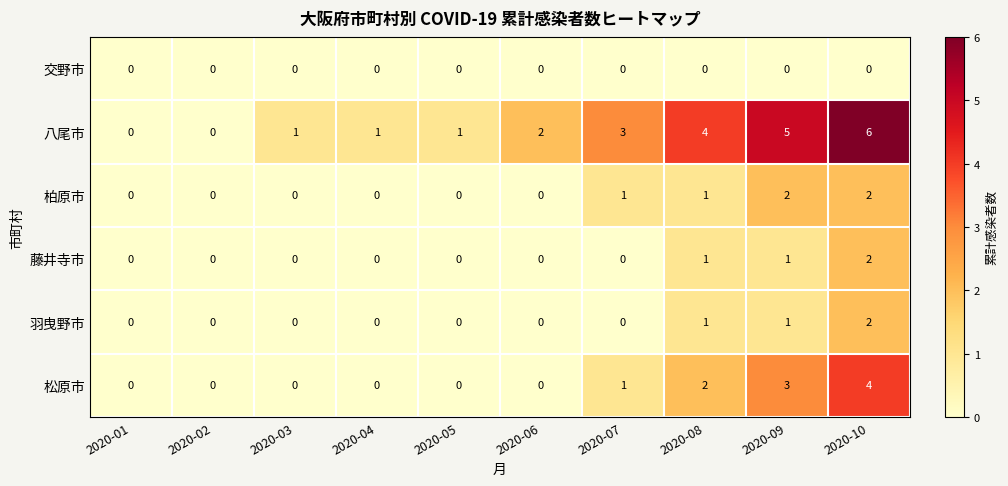

Is it true that 柏原市 equals 1 at 2020-04?

False